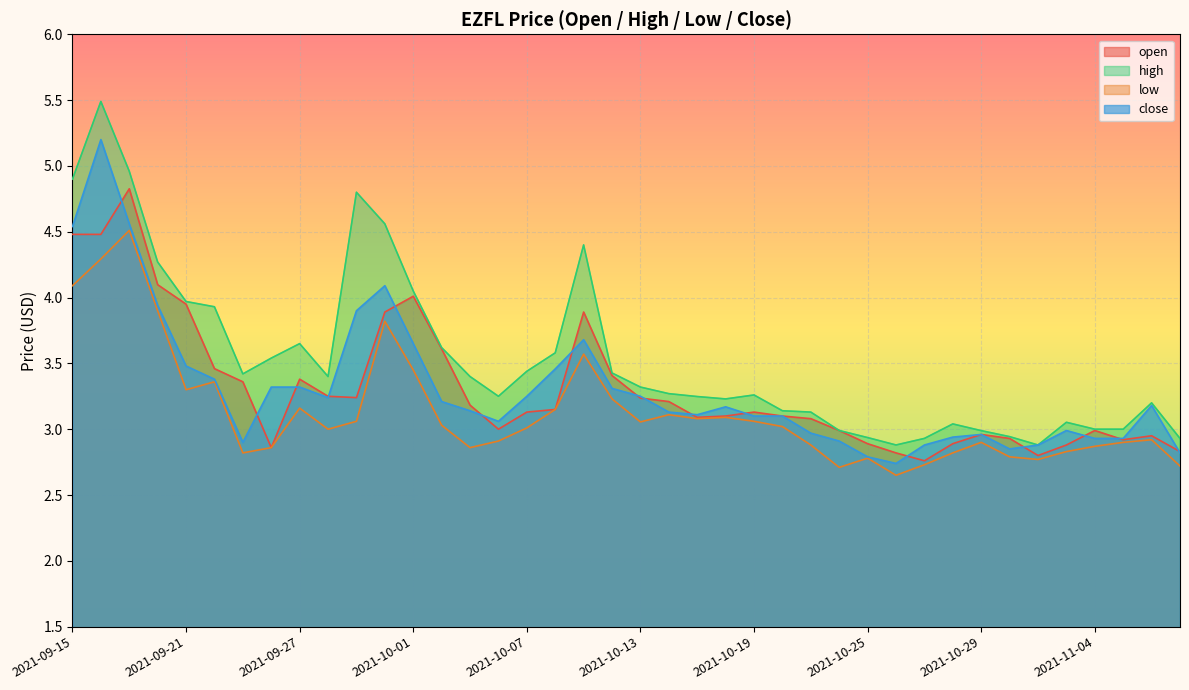

What is the label of the 13th point from the right?

2021-10-22